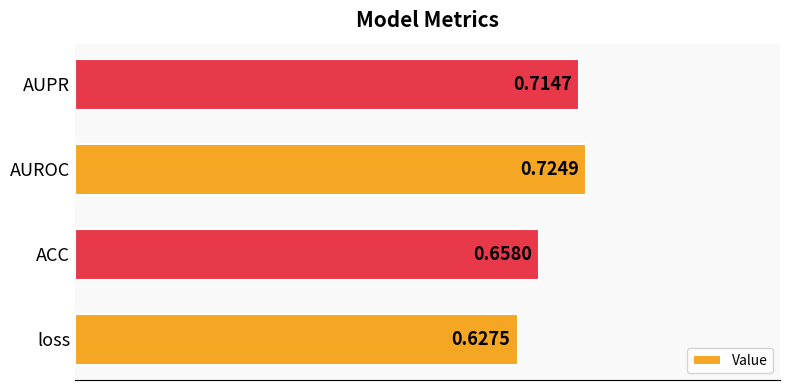

What is the sum of all values?

2.7